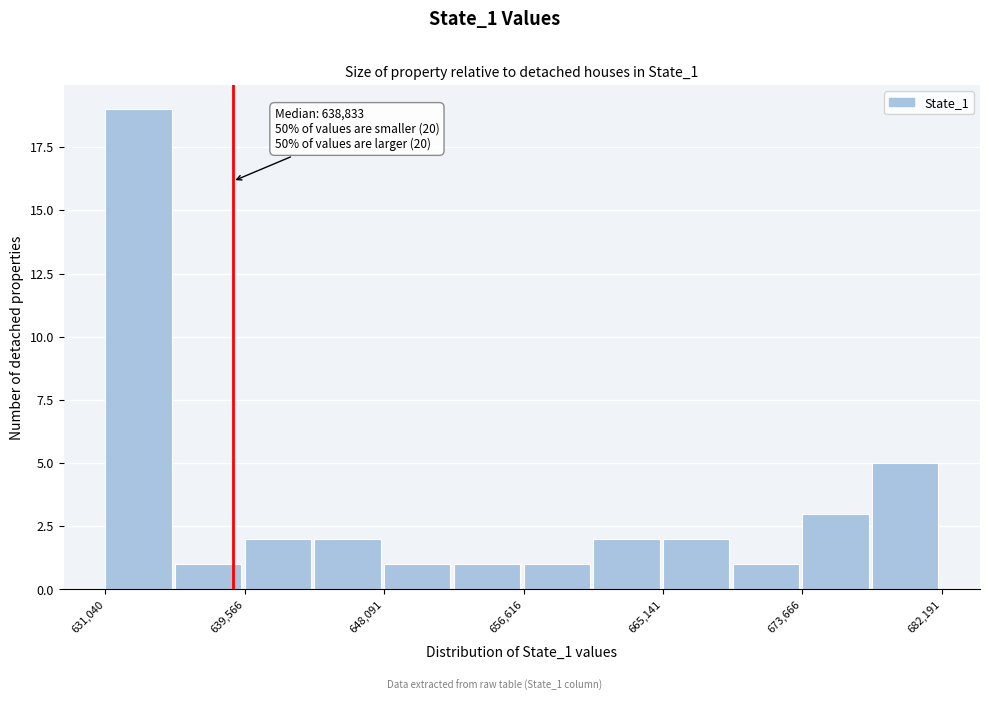

Which range on the x-axis has the tallest bar?

631000 to 635000